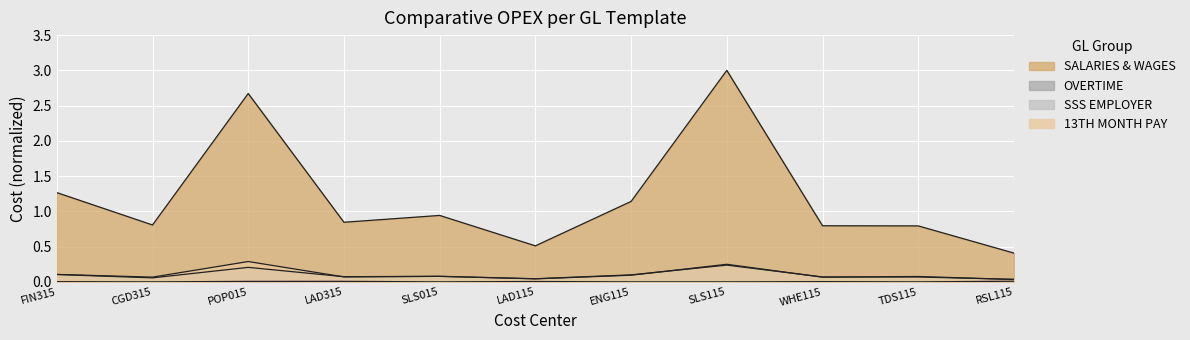

Which series has the widest spread of values?

SALARIES & WAGES